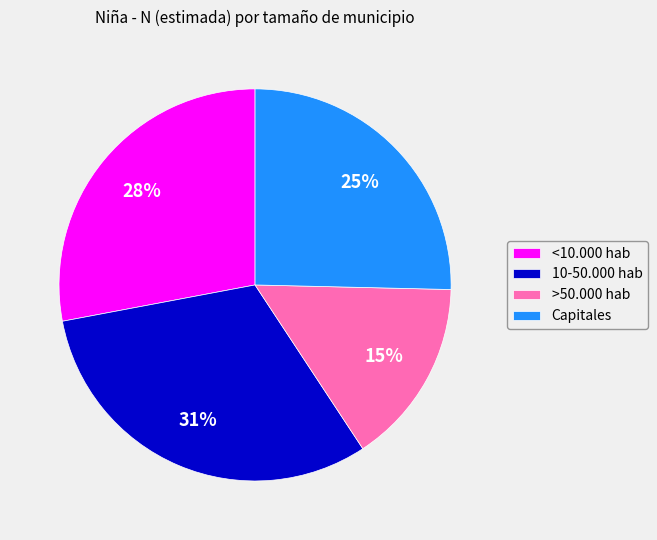

Is there any slice that represents more than half of the pie?

No